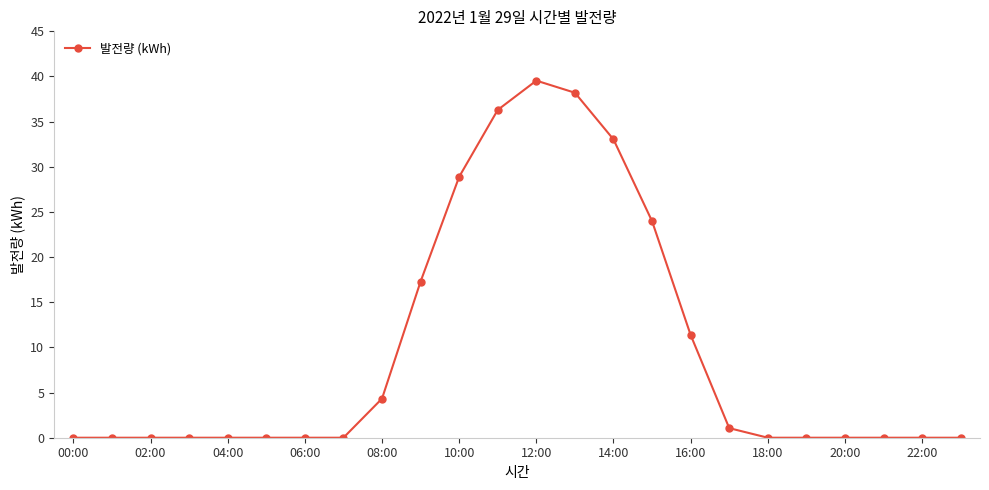

True or false: the data has more than 0 interior local peaks.

True